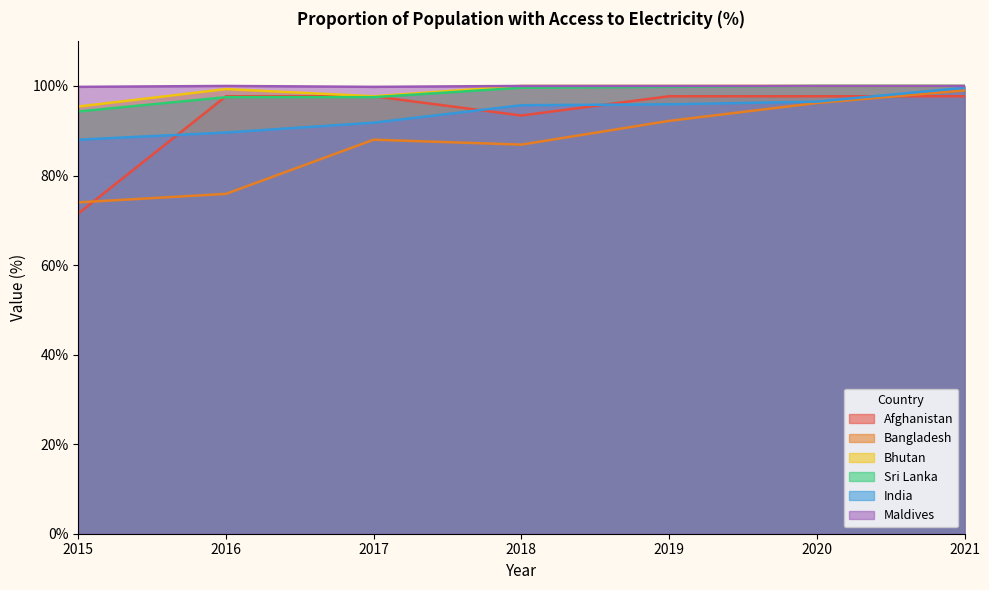

Which series has the largest total across all categories?

Maldives